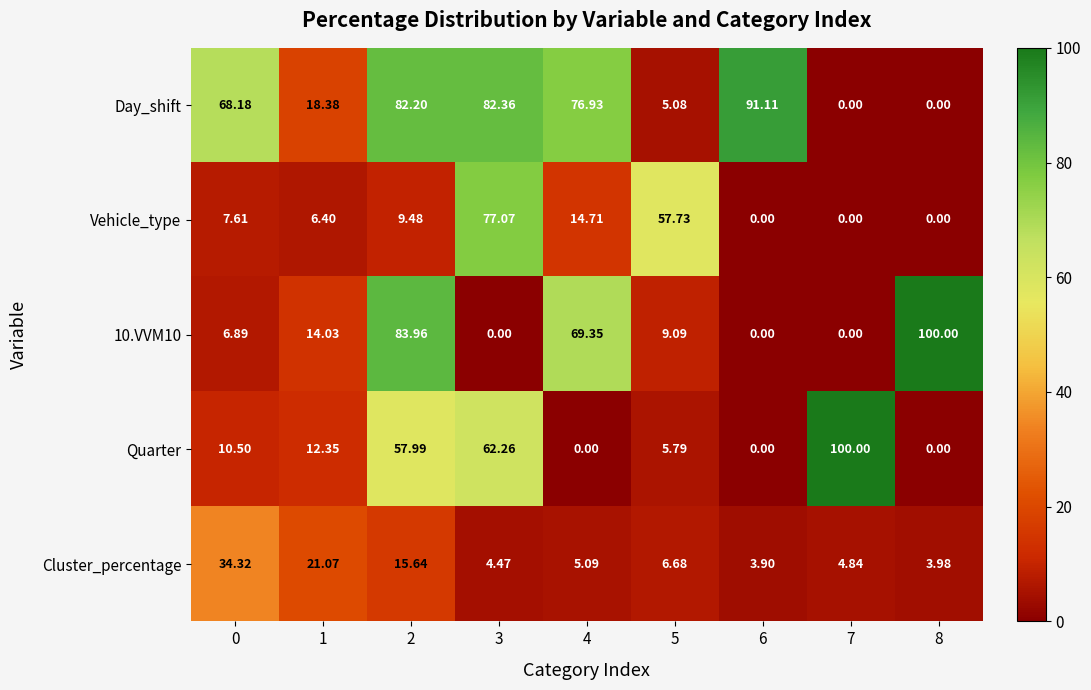

Which series has the largest total across all categories?

Day_shift